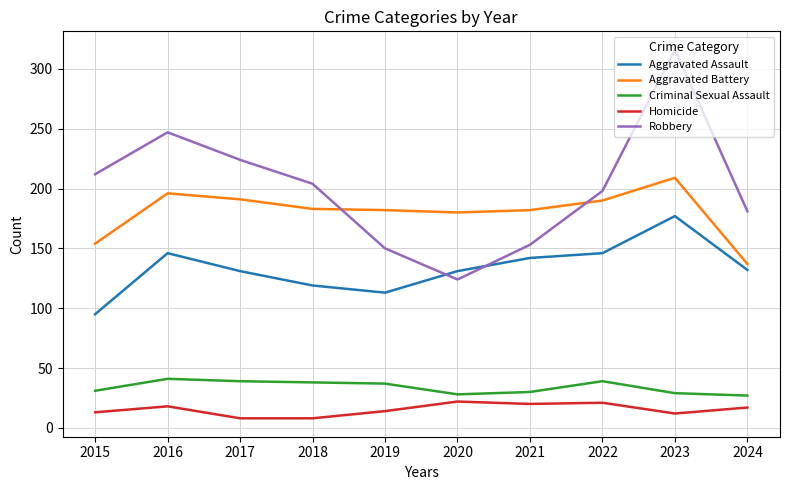

The Aggravated Battery series shows 57 at 2024. True or false?

False